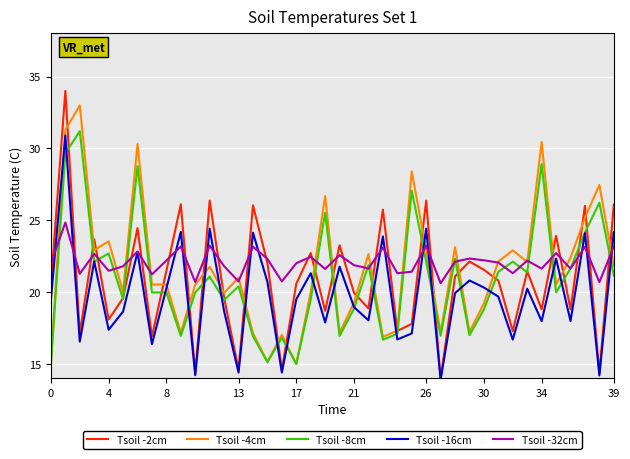

Which series ends up on top after the final intersection of Tsoil -4cm and Tsoil -16cm?

Tsoil -16cm